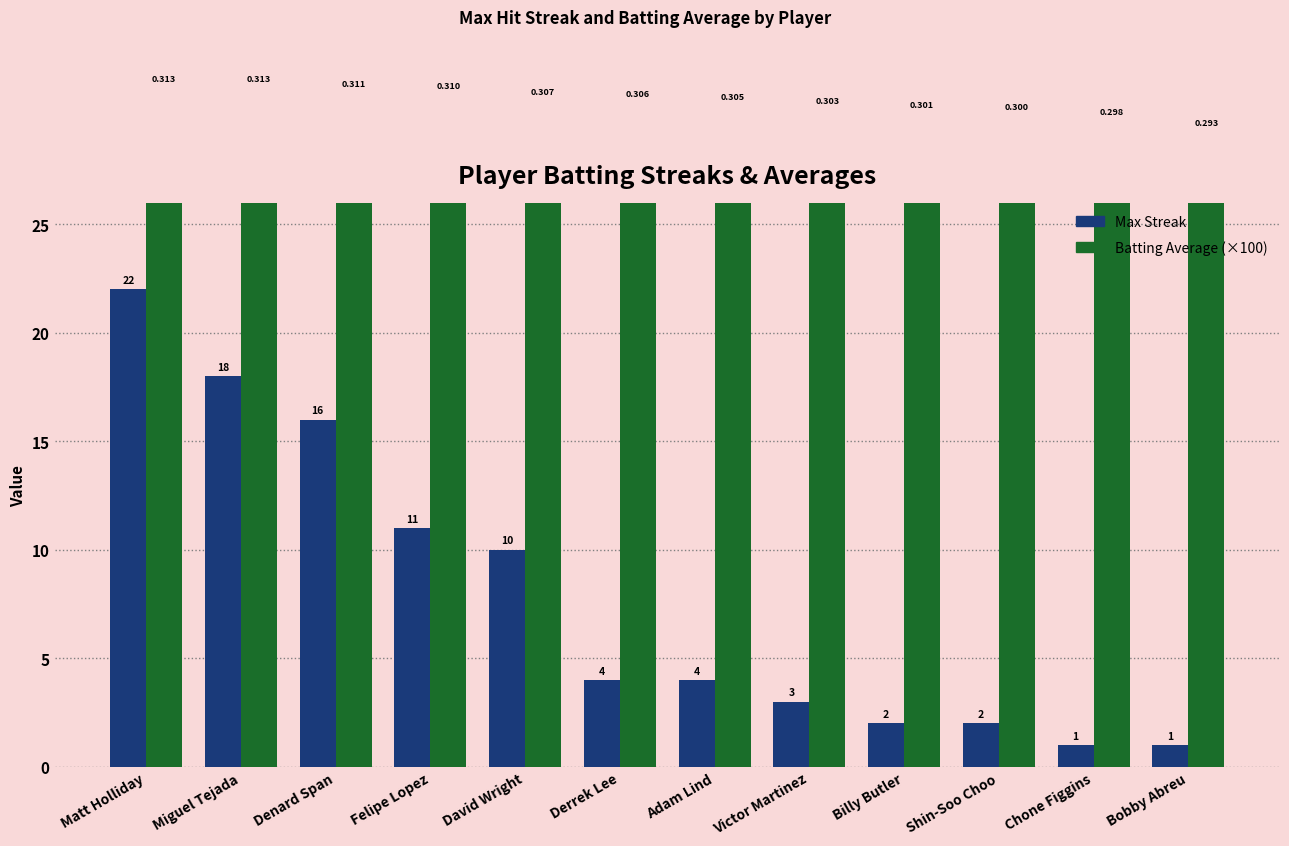

What is the label of the 7th bar from the left?

Adam Lind